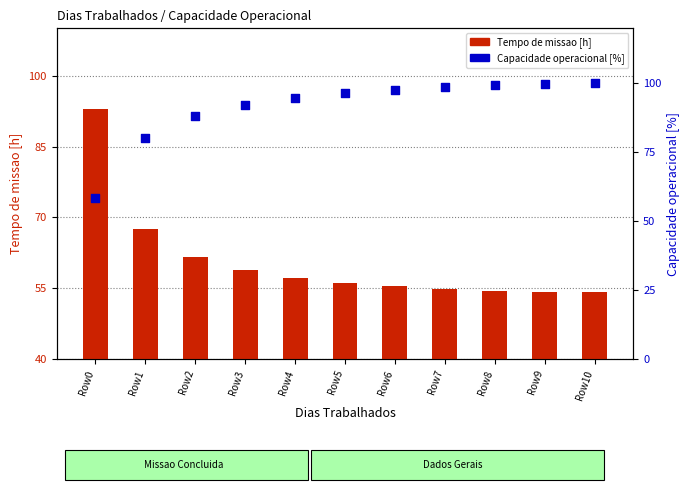

At how many categories does at least one series exceed 73?

11